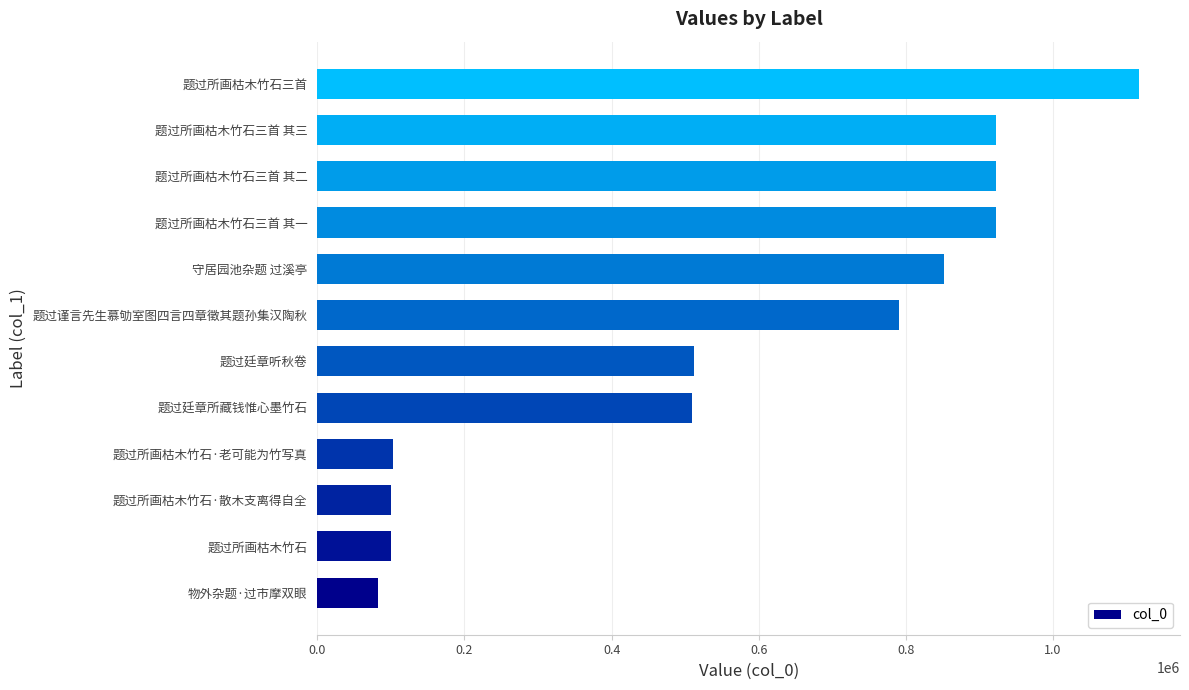

What is the average value?

577706